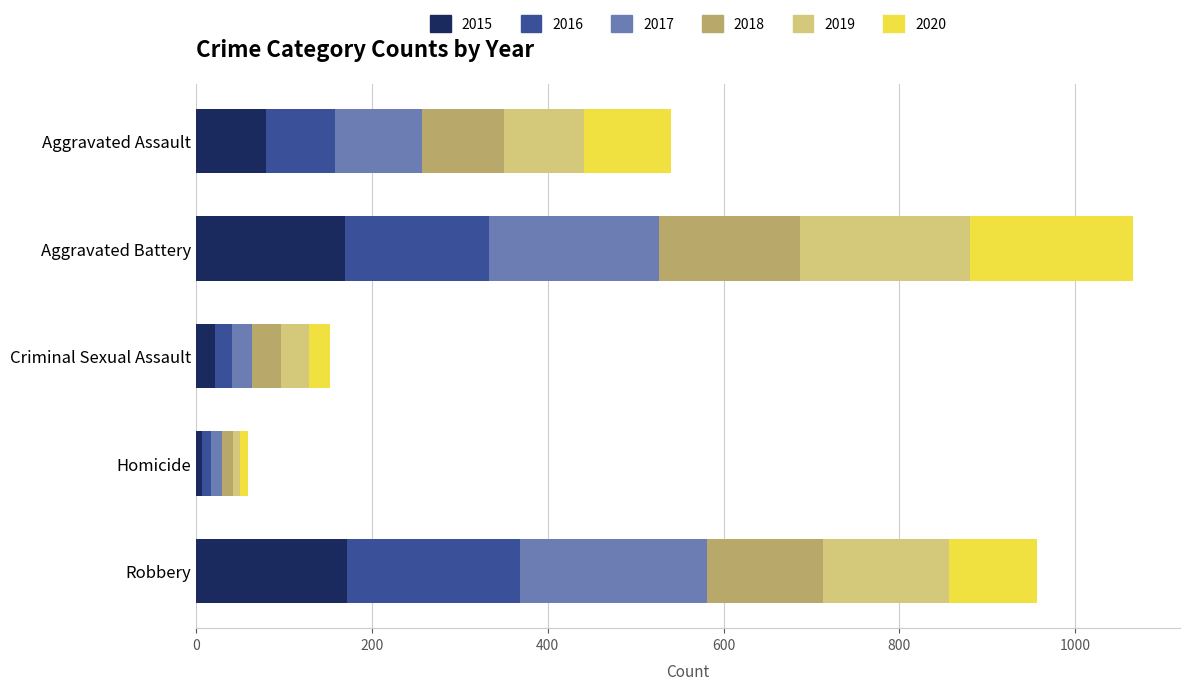

Which category has the lowest value in the 2015 series?

Homicide